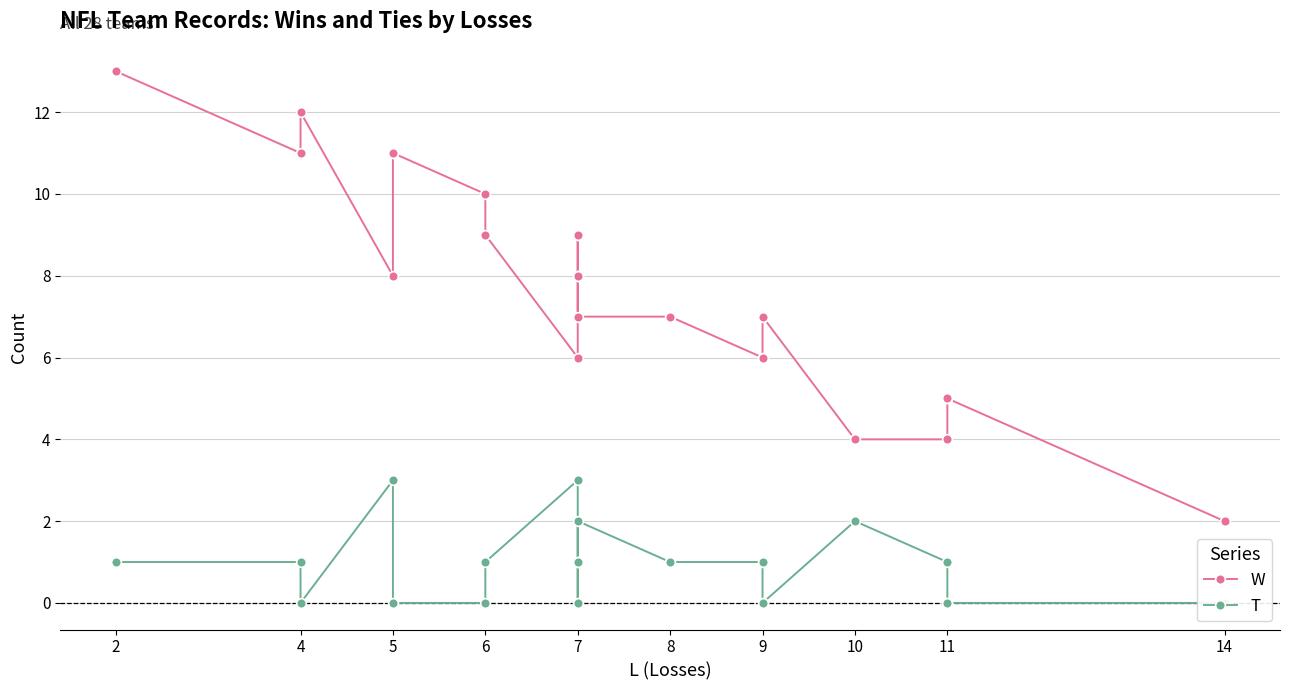

Rank the series by their maximum value, from lowest to highest.

T, W